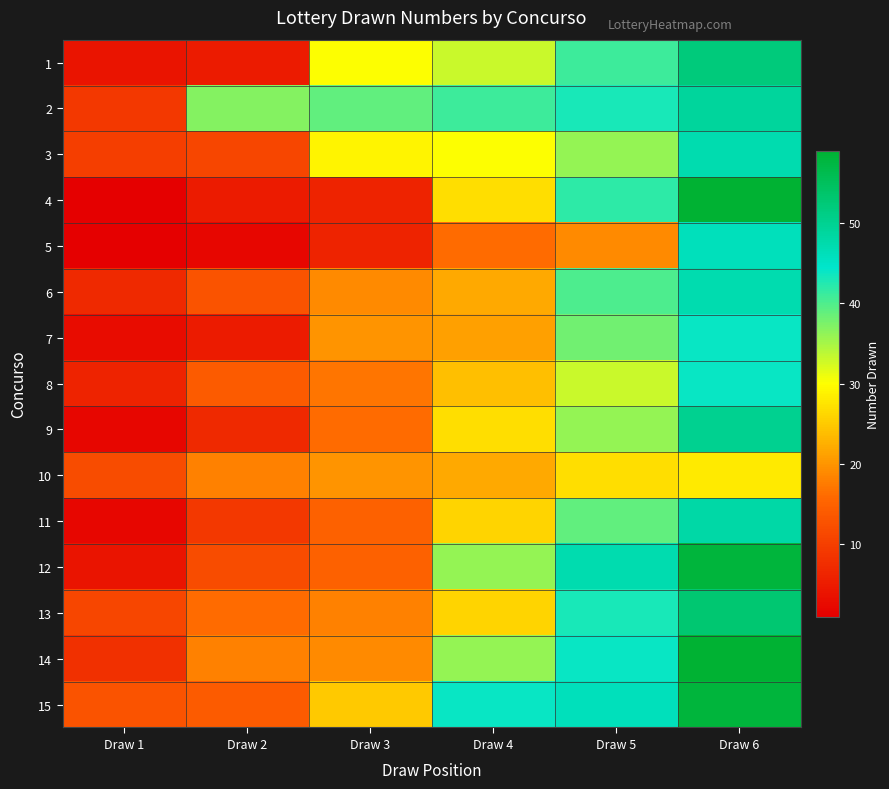

At how many categories does at least one series exceed 19?

5